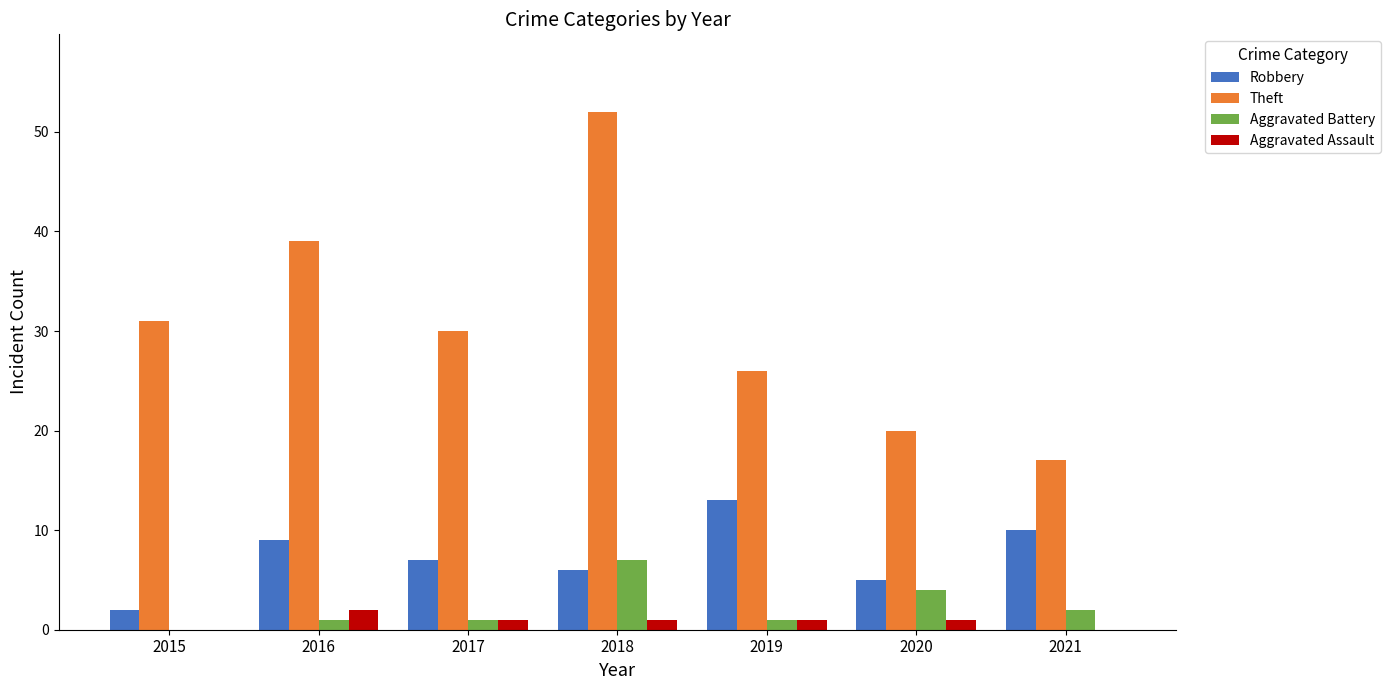

Are the bars grouped side by side (vs. stacked)?

Yes